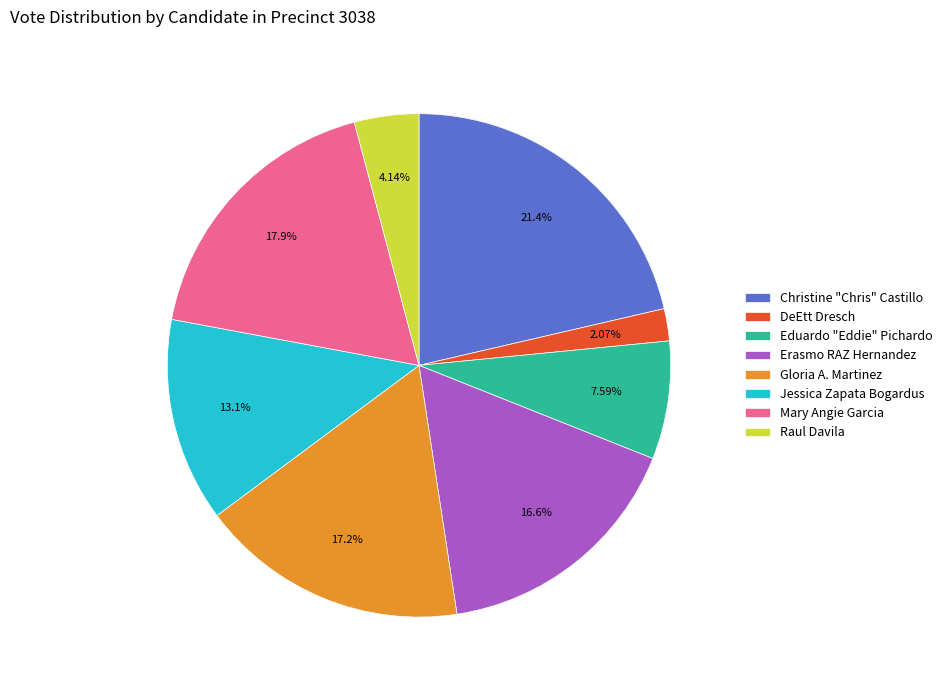

Does DeEtt Dresch represent more than half of the total?

No